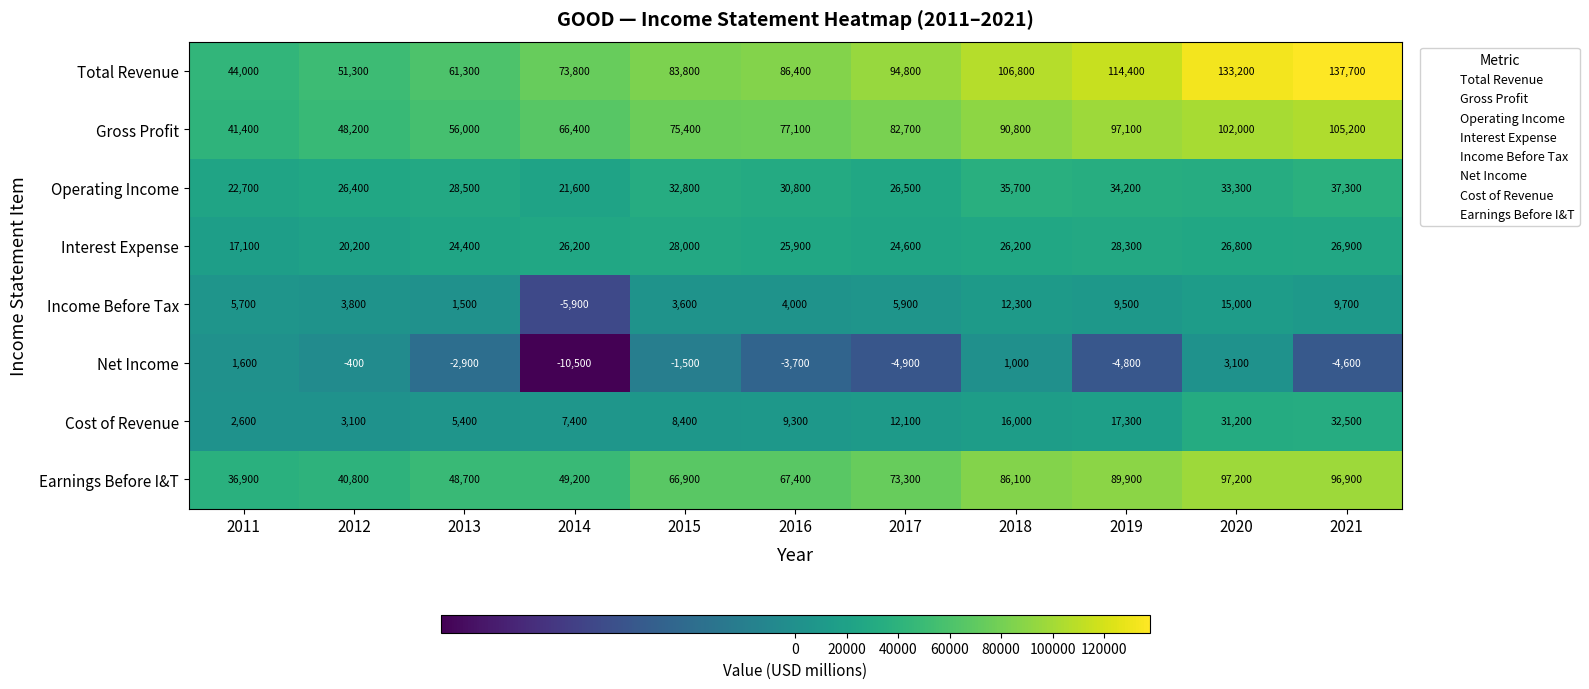

What is the sum of the Earnings Before I&T values at 2012 and 2013?

89500